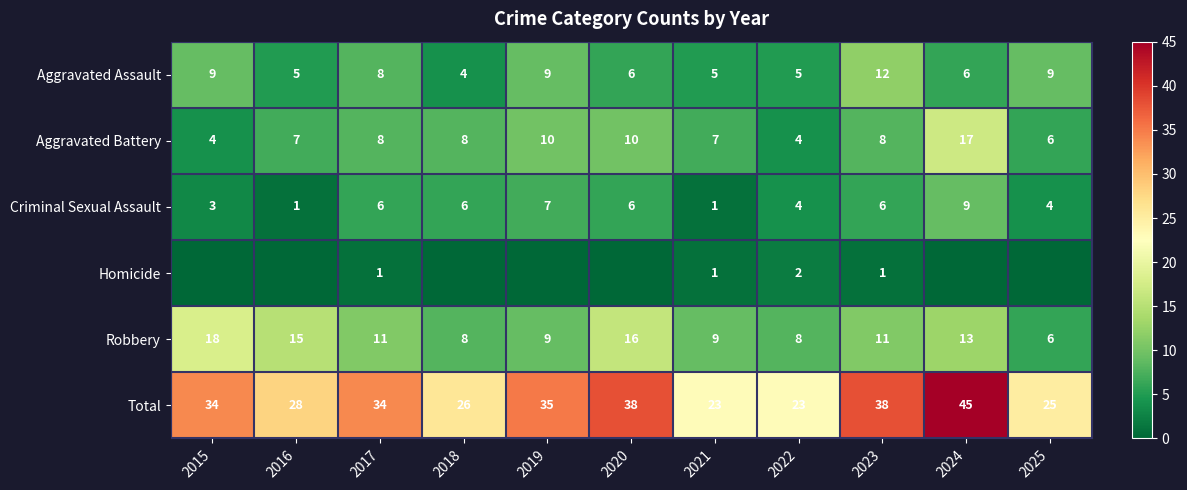

What is the difference between the maximum and minimum values in the Total series?

22